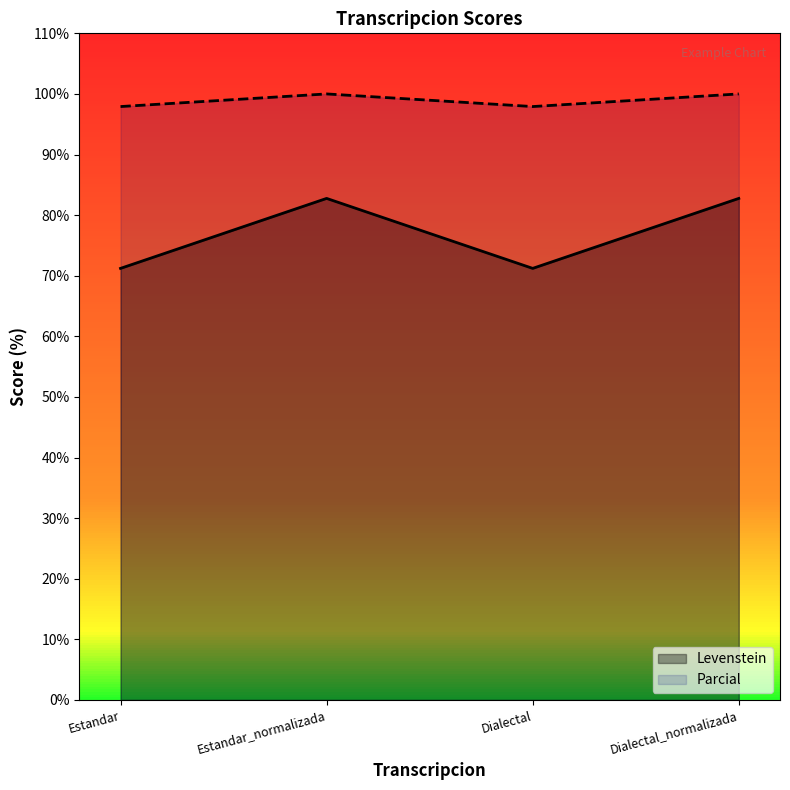

List the labels in order of Levenstein value, largest first.

Estandar_normalizada, Dialectal_normalizada, Estandar, Dialectal